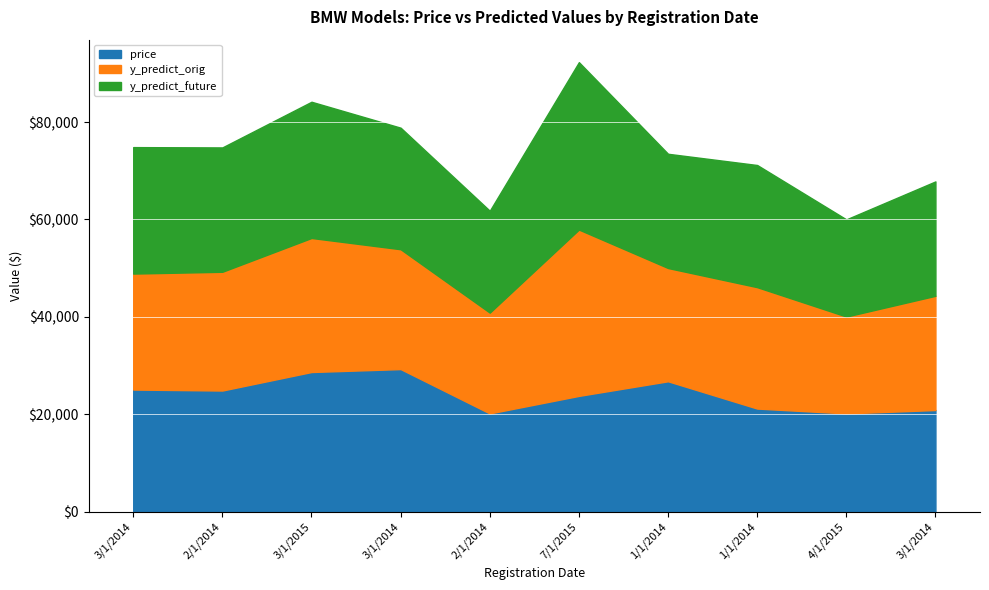

What are all the series names shown in the legend?

price, y_predict_orig, y_predict_future